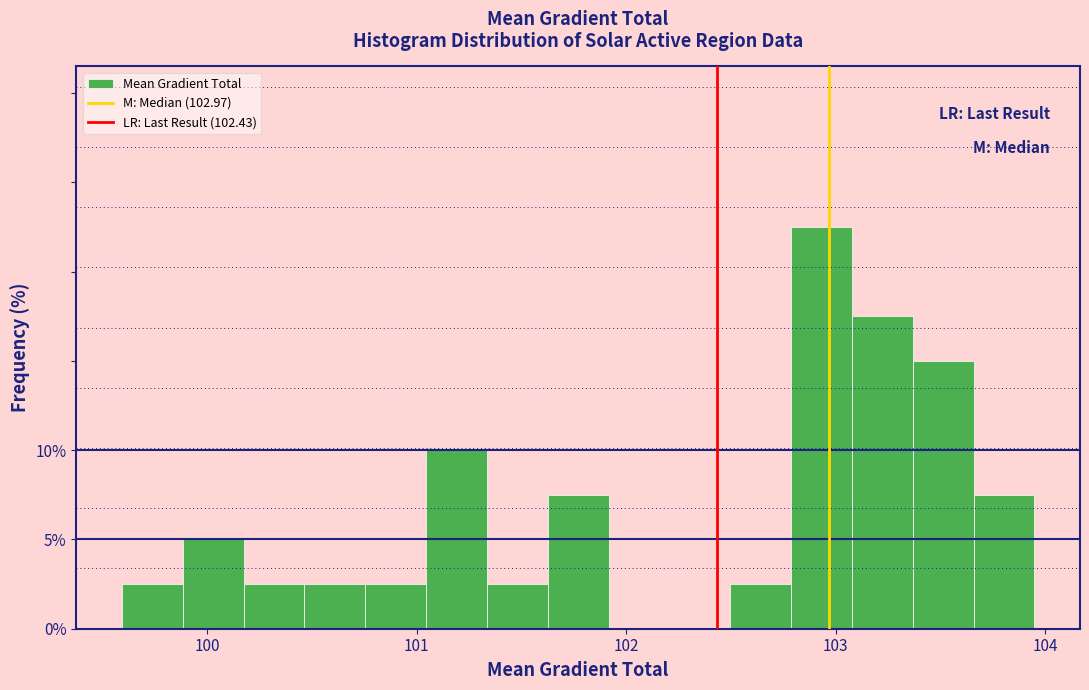

Read against the x-axis, roughly where is the centre of the tallest bar?

102.9